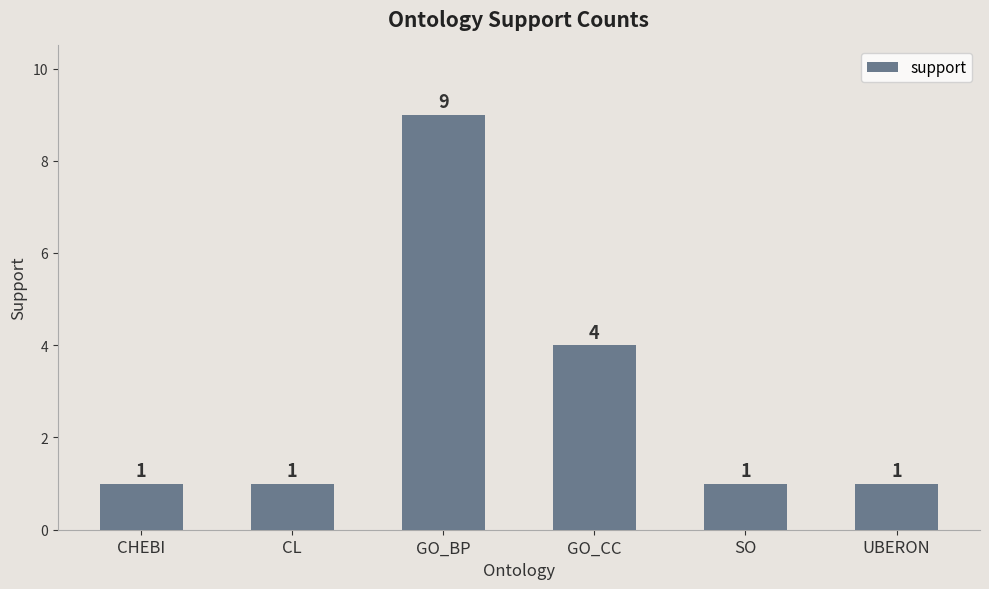

What is the ratio of the value at CHEBI to the value at SO?

1.0